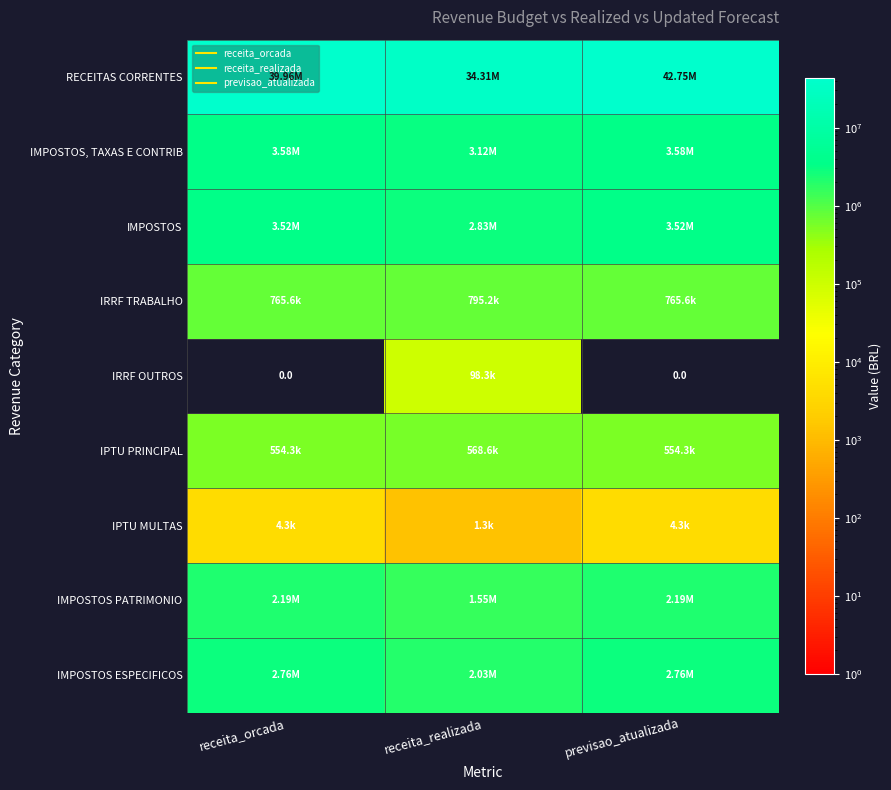

What is the spread (max minus min) of values at receita_realizada?

34313379.4